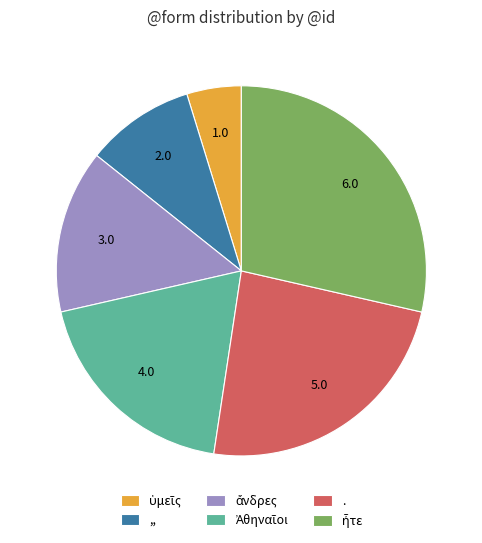

True or false: . accounts for 12% of the total.

False